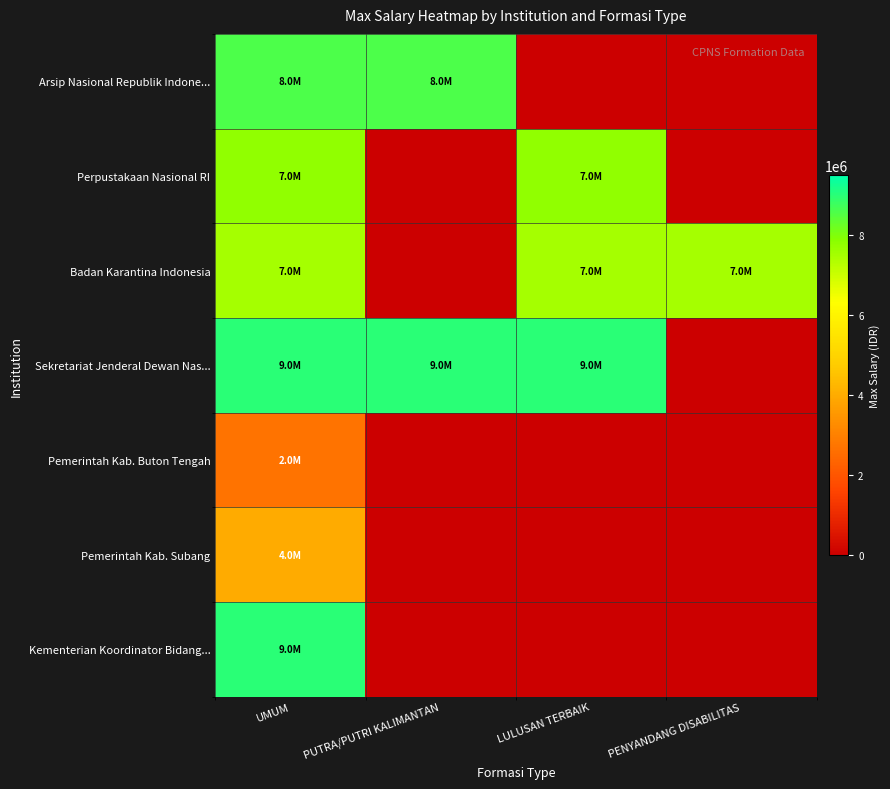

Count the number of data series in this chart.

7